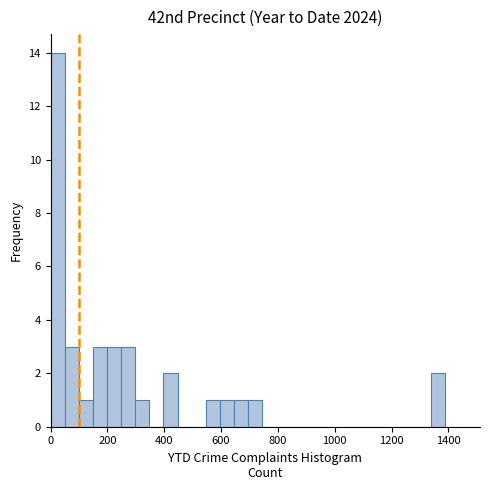

Around what value on the x-axis is the tallest bar? Give the approximate position of its centre, as read against the axis.

20